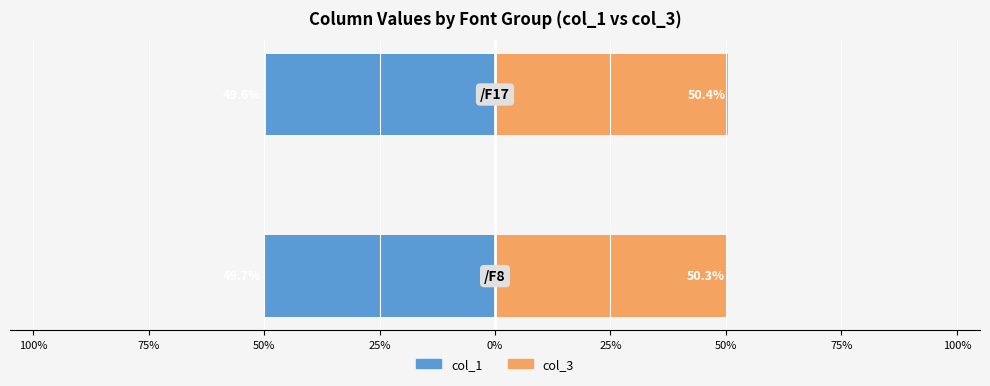

True or false: col_3 has a value of 50.4 at 75%.

True